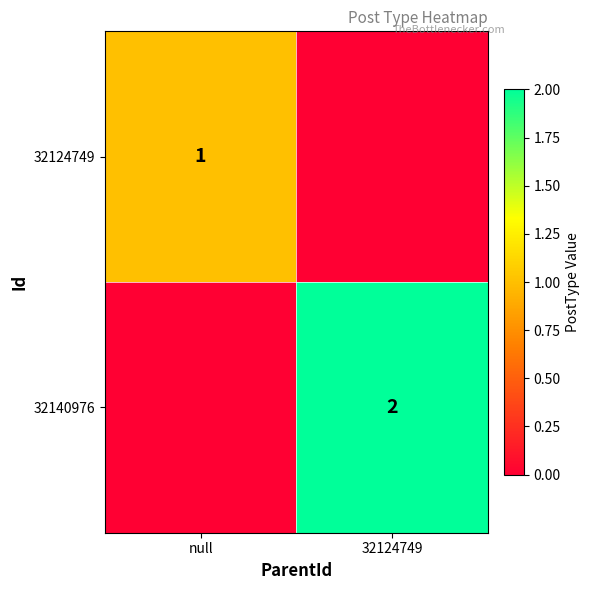

Is it true that 32140976 equals 2 at 32124749?

True